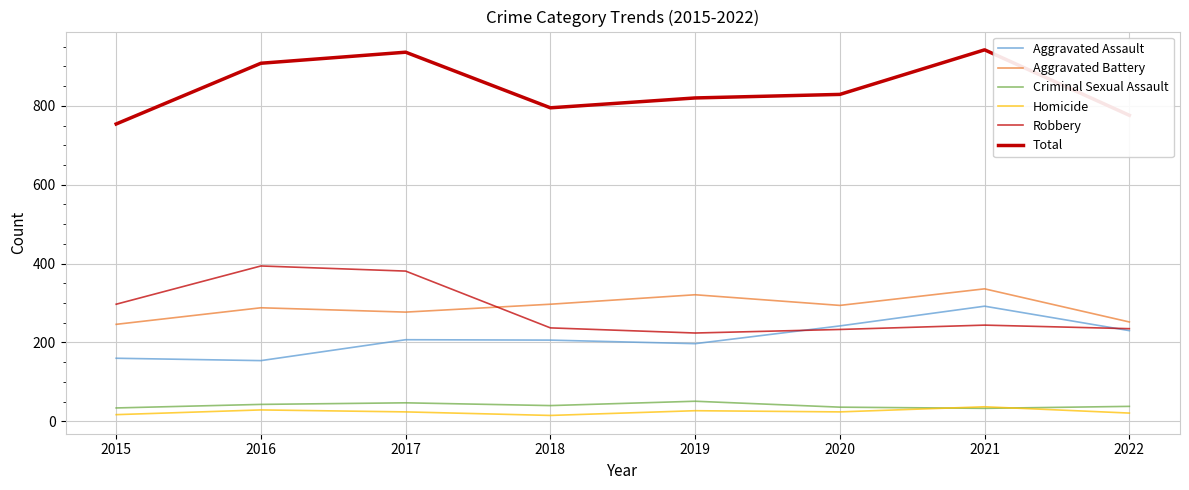

What is the value of the Total point at the 5th from the left?

820